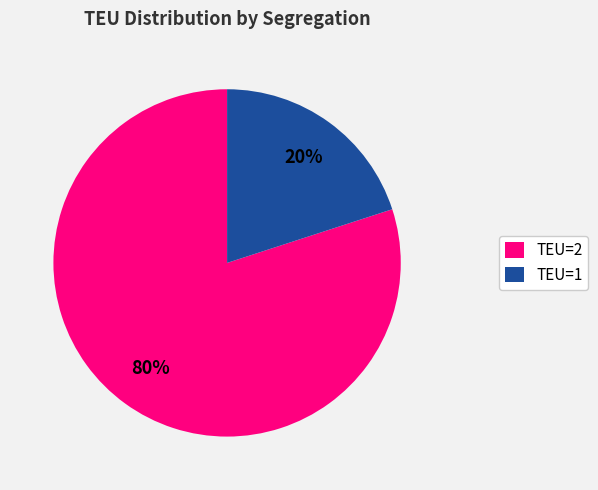

What is the majority slice?

TEU=2